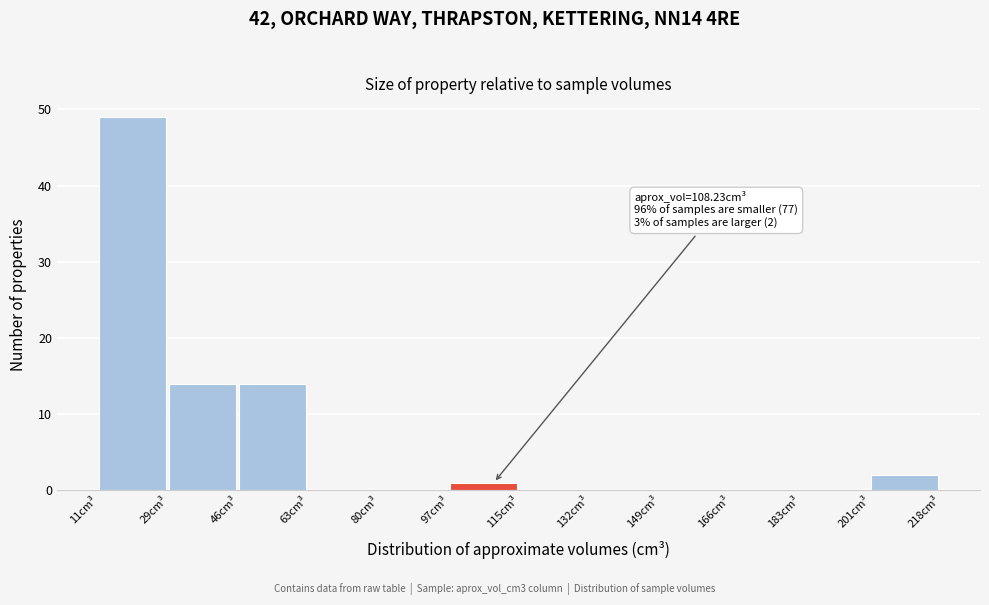

Which range on the x-axis has the tallest bar?

12 to 28